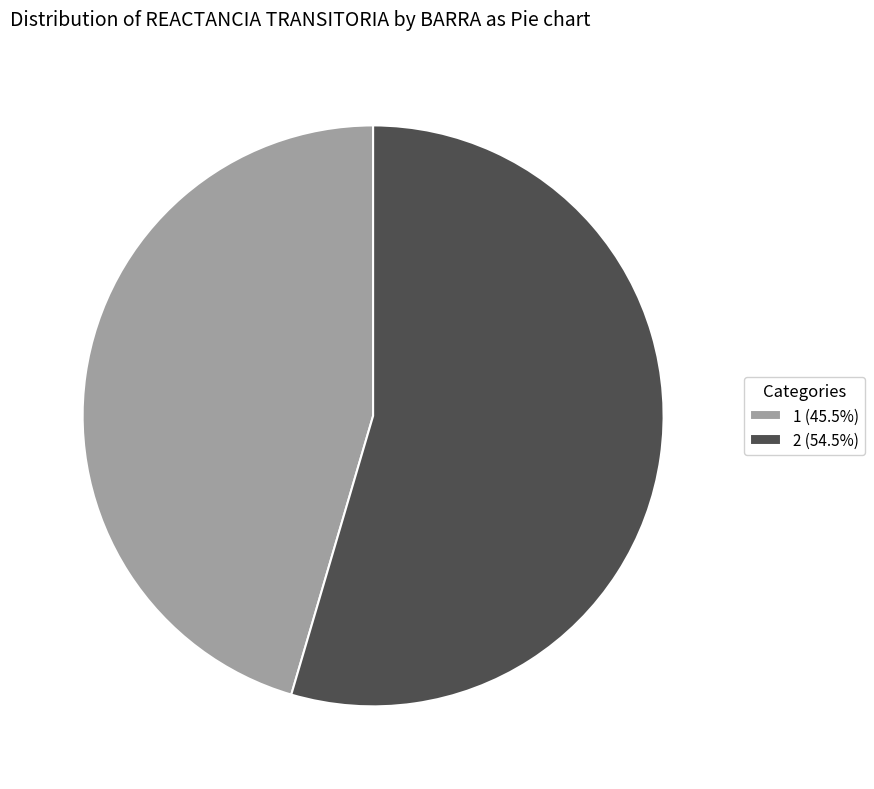

Is it true that 1 is 39% of the pie?

False